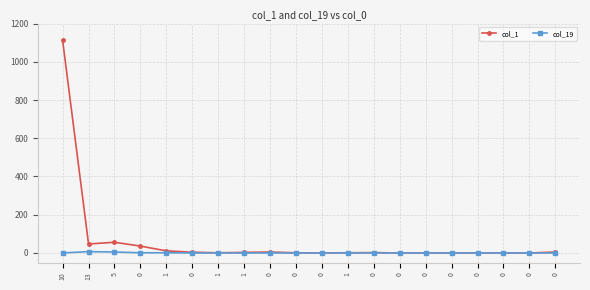

Rank the categories by col_19 value from lowest to highest.

10, 0, 1, 1, 0, 0, 0, 1, 0, 0, 0, 0, 0, 0, 0, 0, 0, 1, 5, 13